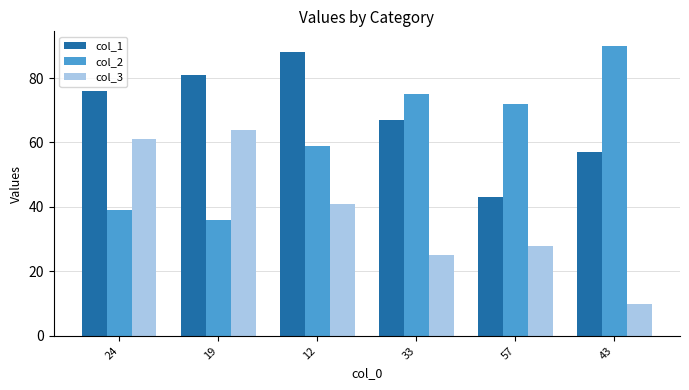

What is the spread (max minus min) of values at 43?

80